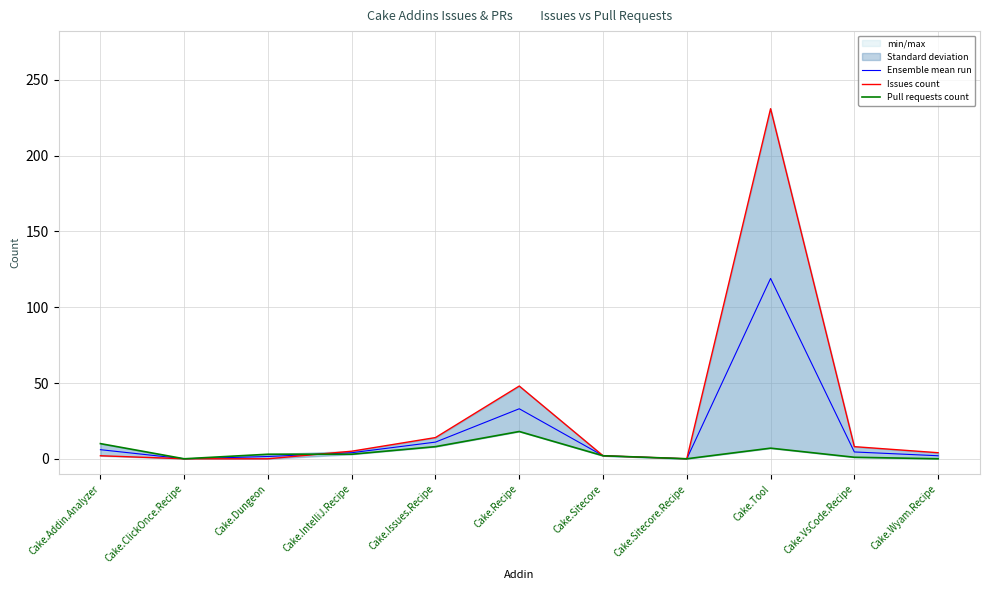

Reading left to right, list all the values displayed in this chart.

Ensemble mean run: 6.0	0.0	1.5	4.0	11.0	33.0	2.0	0.0	119.0	4.5	2.0
Issues count: 2.0	0.0	0.0	5.0	14.0	48.0	2.0	0.0	231.0	8.0	4.0
Pull requests count: 10.0	0.0	3.0	3.0	8.0	18.0	2.0	0.0	7.0	1.0	0.0